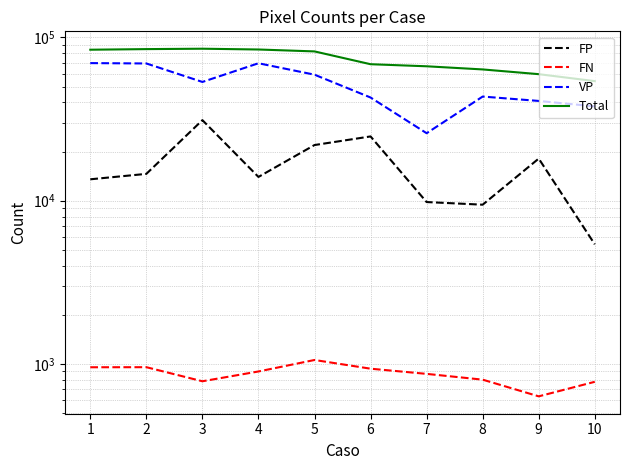

The VP series shows 25792 at 5. True or false?

False